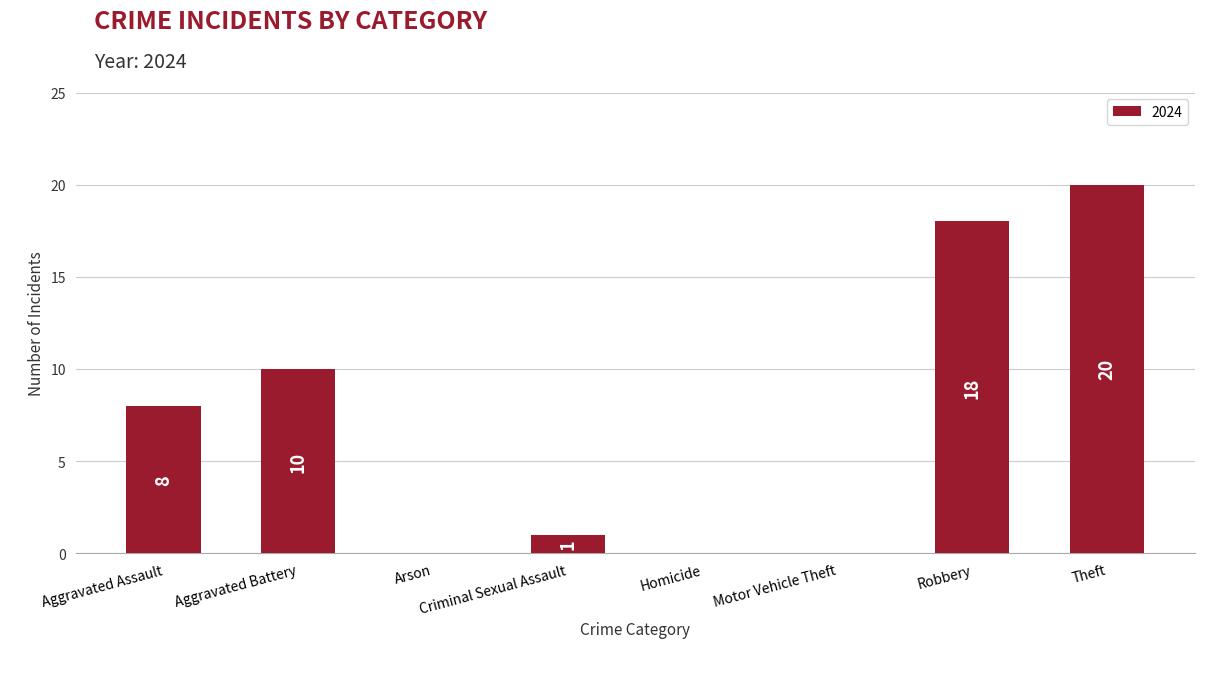

What is the sum of all values?

57